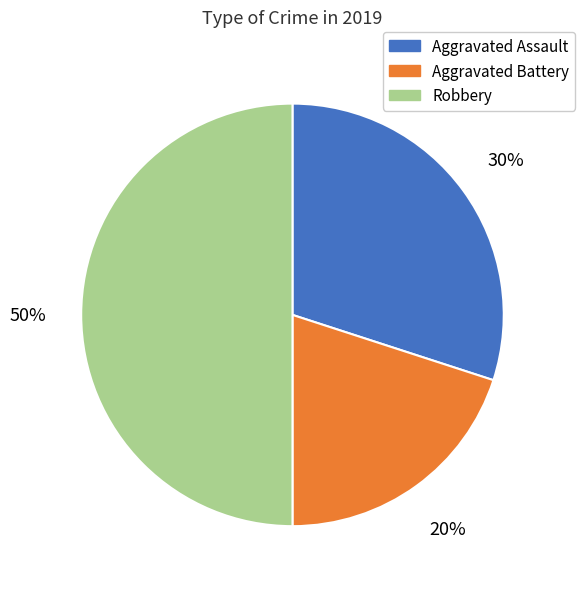

Is the sum of Aggravated Battery and Robbery greater than half?

Yes